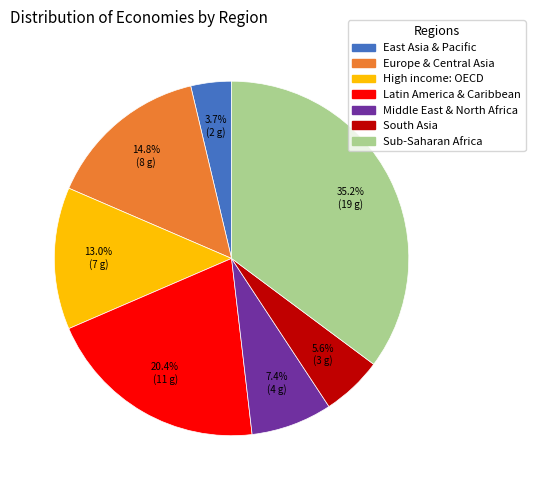

To the nearest percent, what is the combined percentage of Sub-Saharan Africa and East Asia & Pacific?

39%